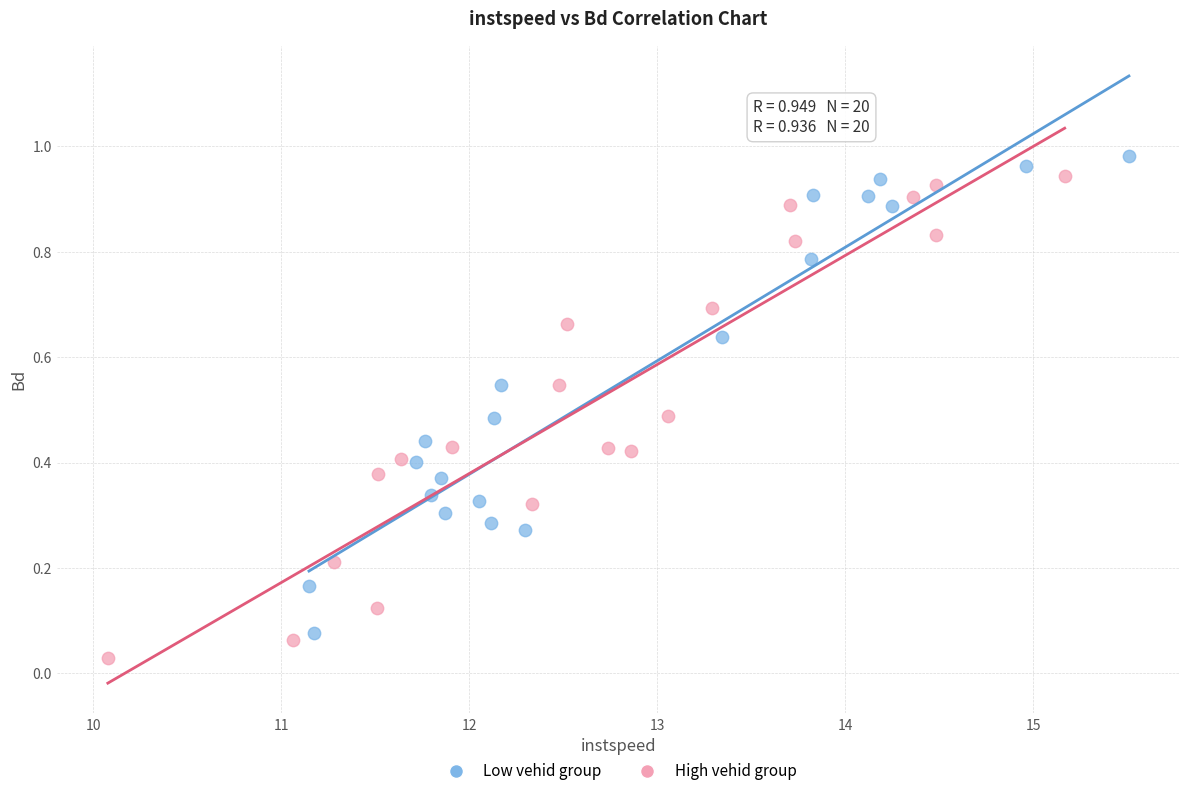

What are all the series names shown in the legend?

Low vehid group, High vehid group